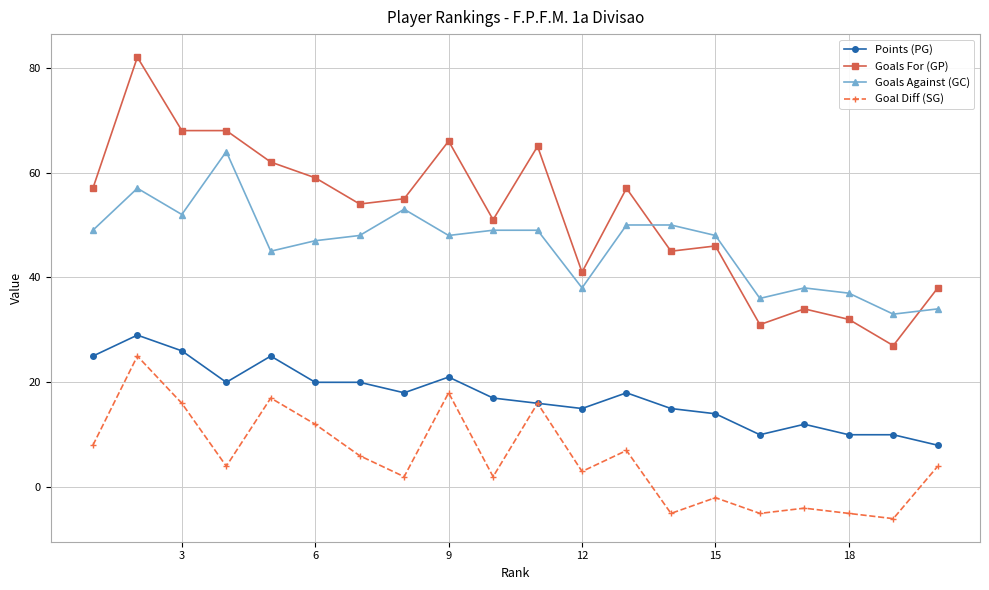

True or false: Goals Against (GC) has more than 2 interior local peaks.

True